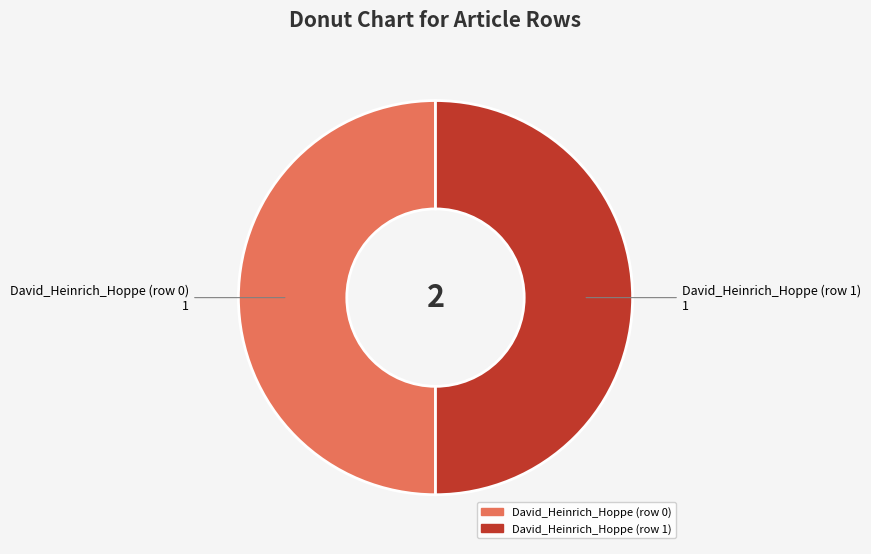

How many segments does this pie chart have?

2